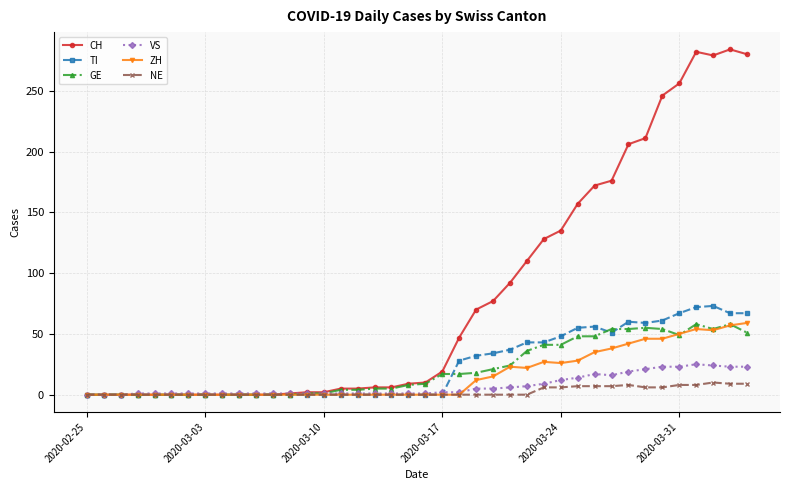

True or false: NE has more than 0 interior local peaks.

True